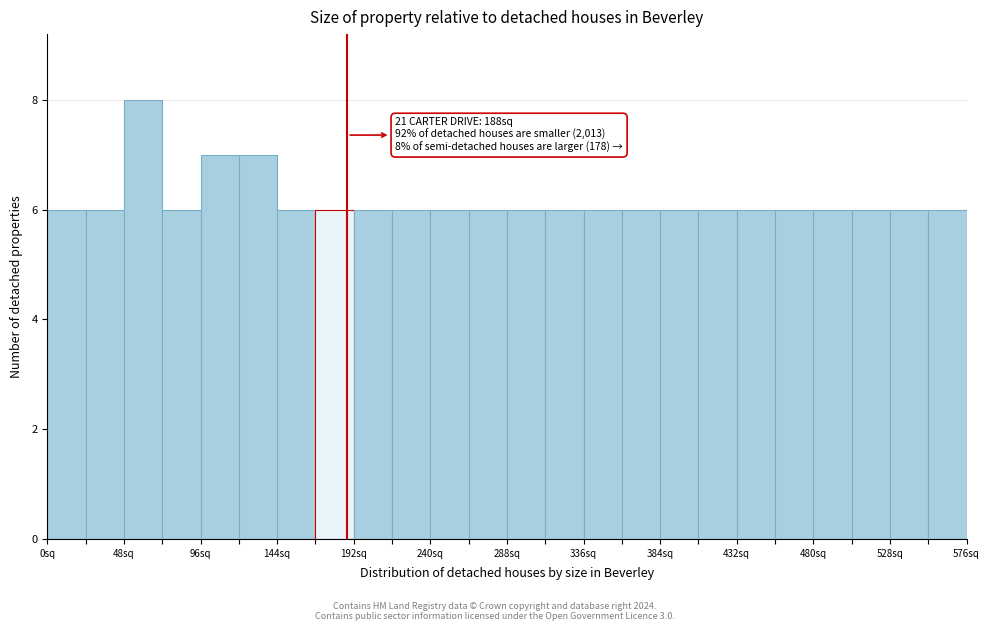

Which range on the x-axis has the tallest bar?

48 to 72